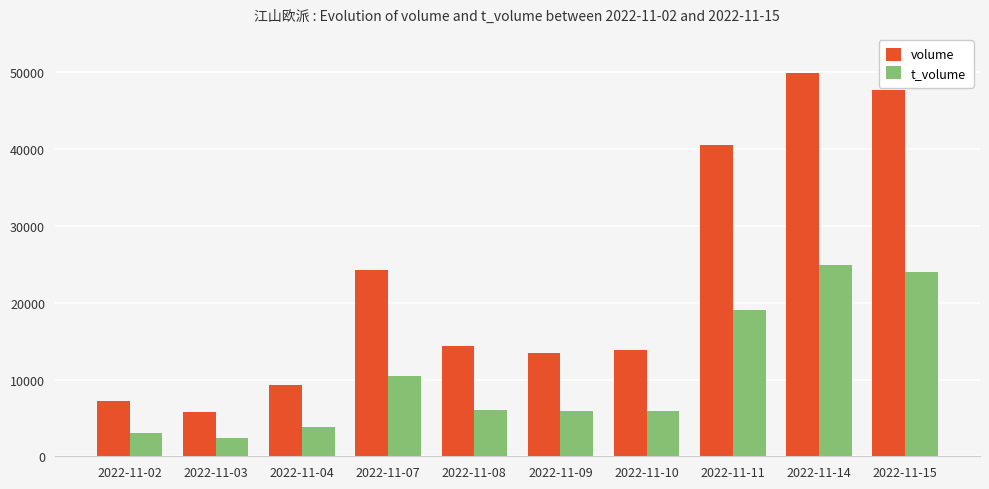

Which series has the largest range (max minus min)?

volume